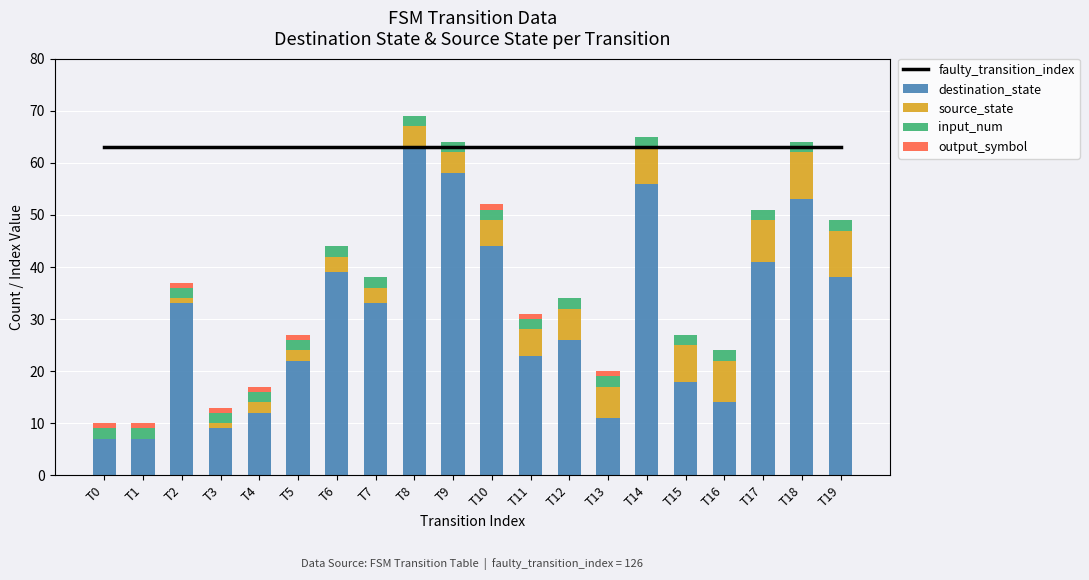

How many values in the destination_state series are below 33?

10